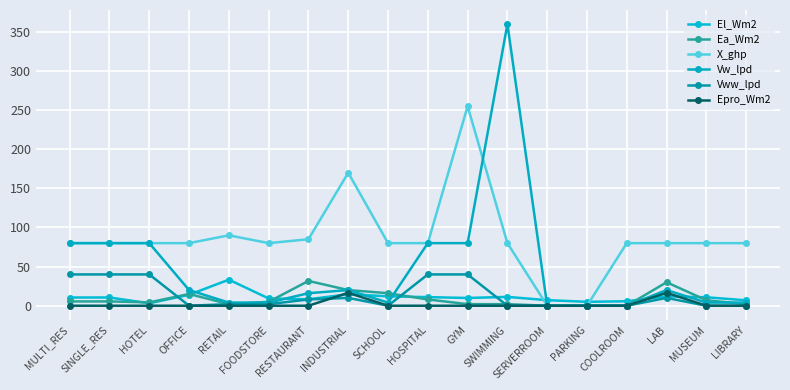

Is it true that El_Wm2 equals 10.5 at MULTI_RES?

True